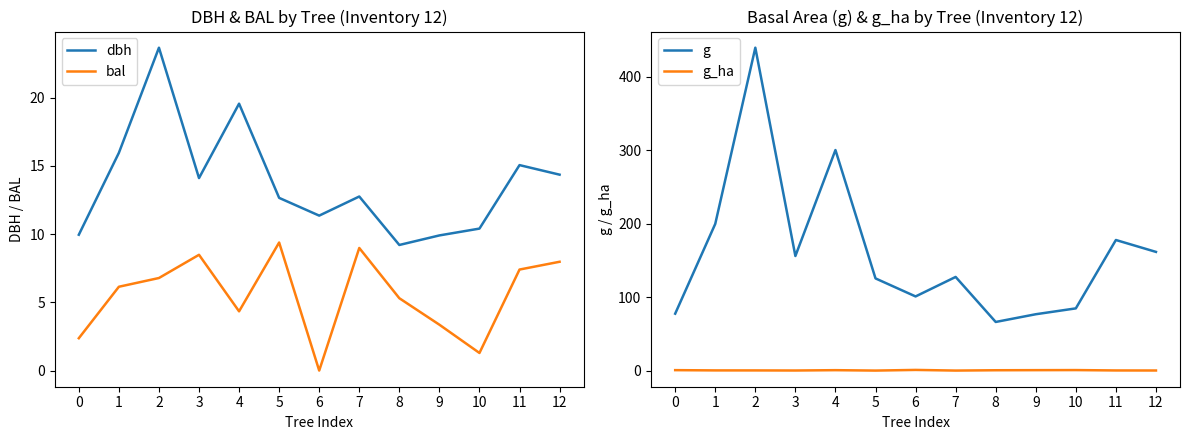

How many data points does each series have?

13